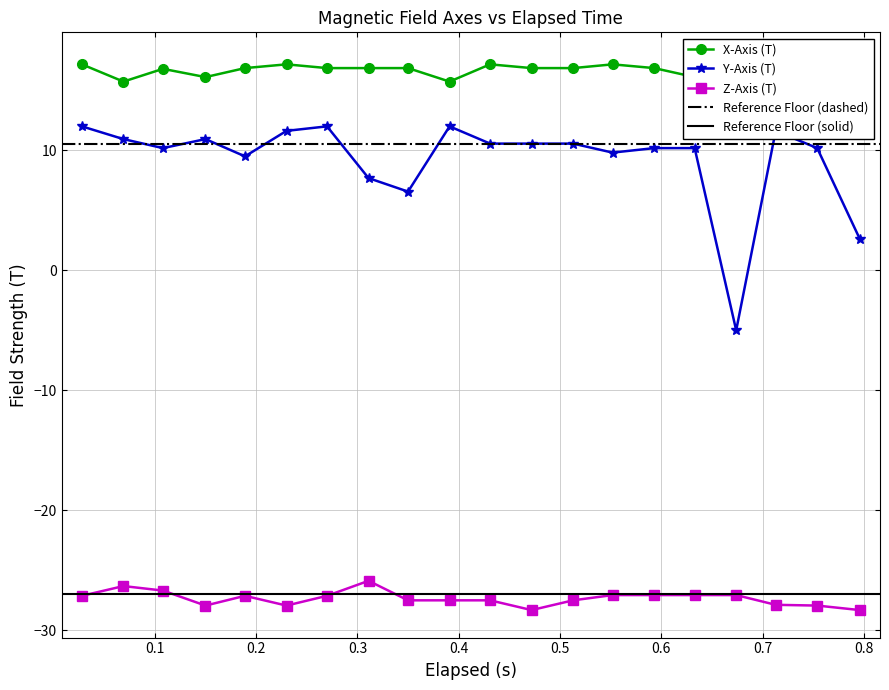

True or false: Y-Axis (T) and X-Axis (T) intersect in this chart.

False